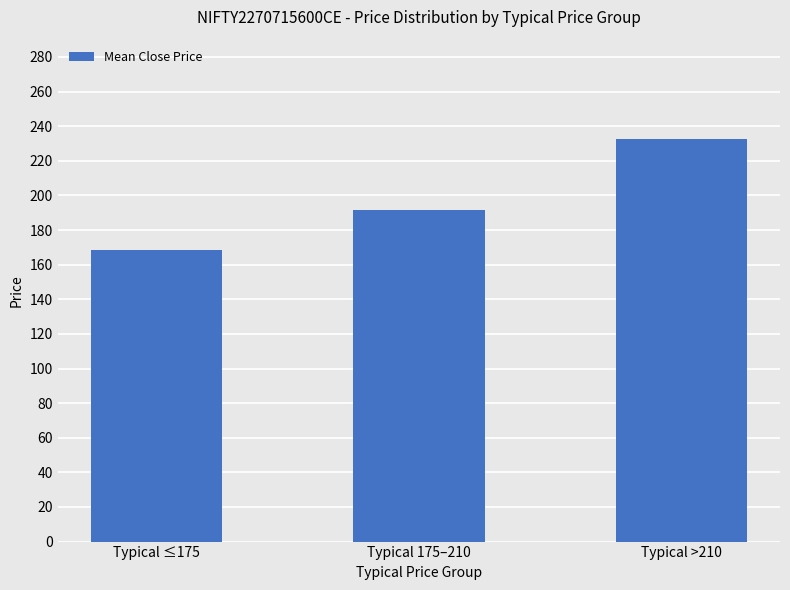

What value does the data have at Typical 175–210?

191.6